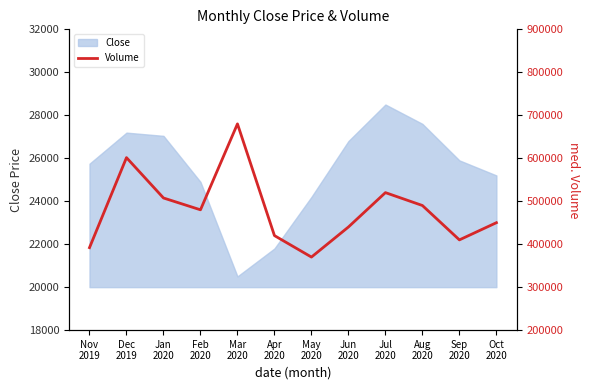

Rank the categories by value from lowest to highest.

May
2020, Nov
2019, Sep
2020, Apr
2020, Jun
2020, Oct
2020, Feb
2020, Aug
2020, Jan
2020, Jul
2020, Dec
2019, Mar
2020